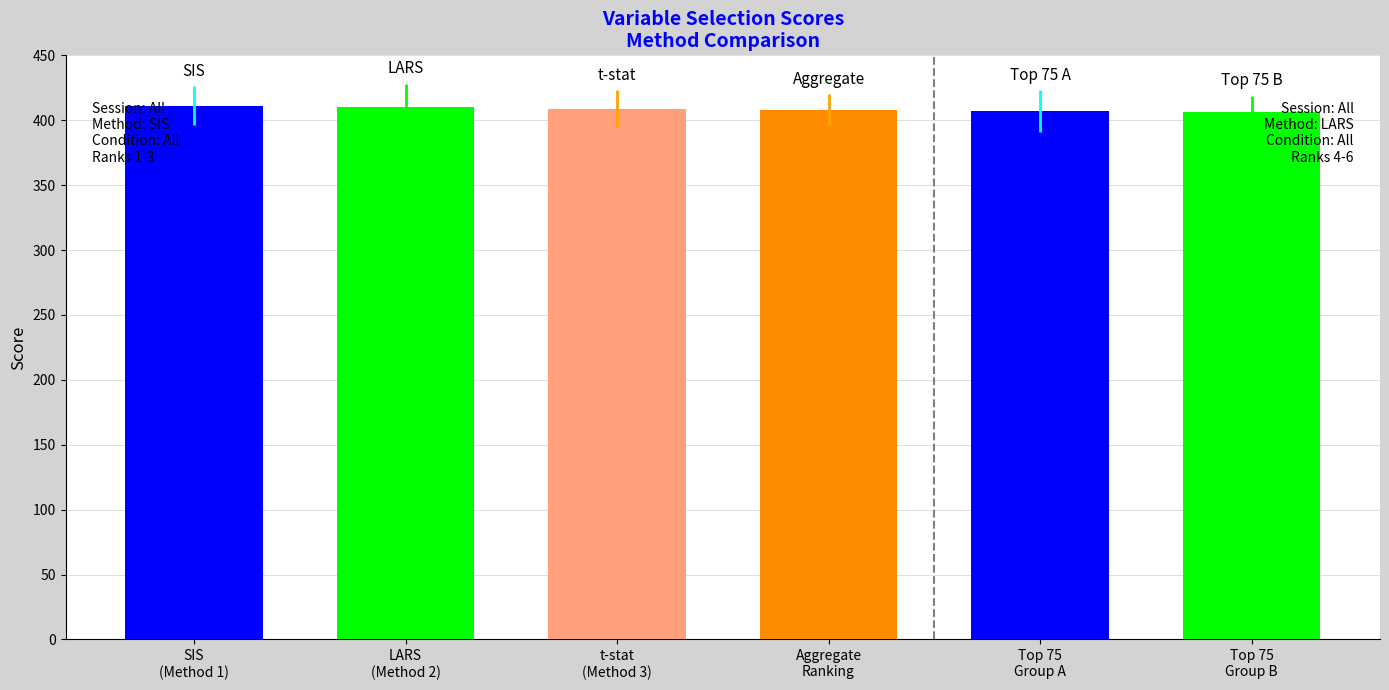

What is the total value across all series at Rank 3?

1642